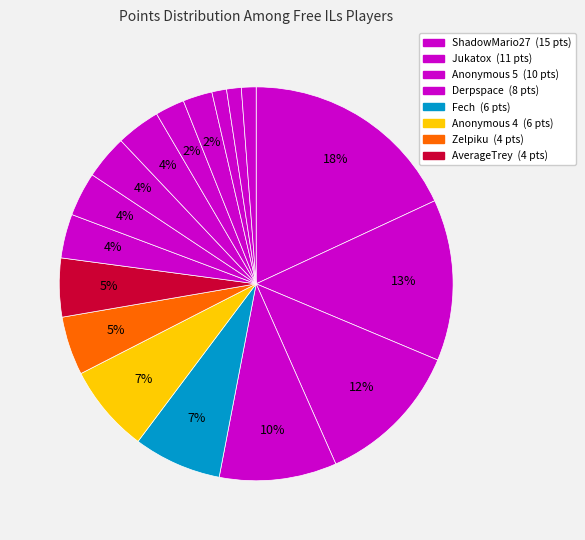

Which slice is the smallest?

Noki Doki